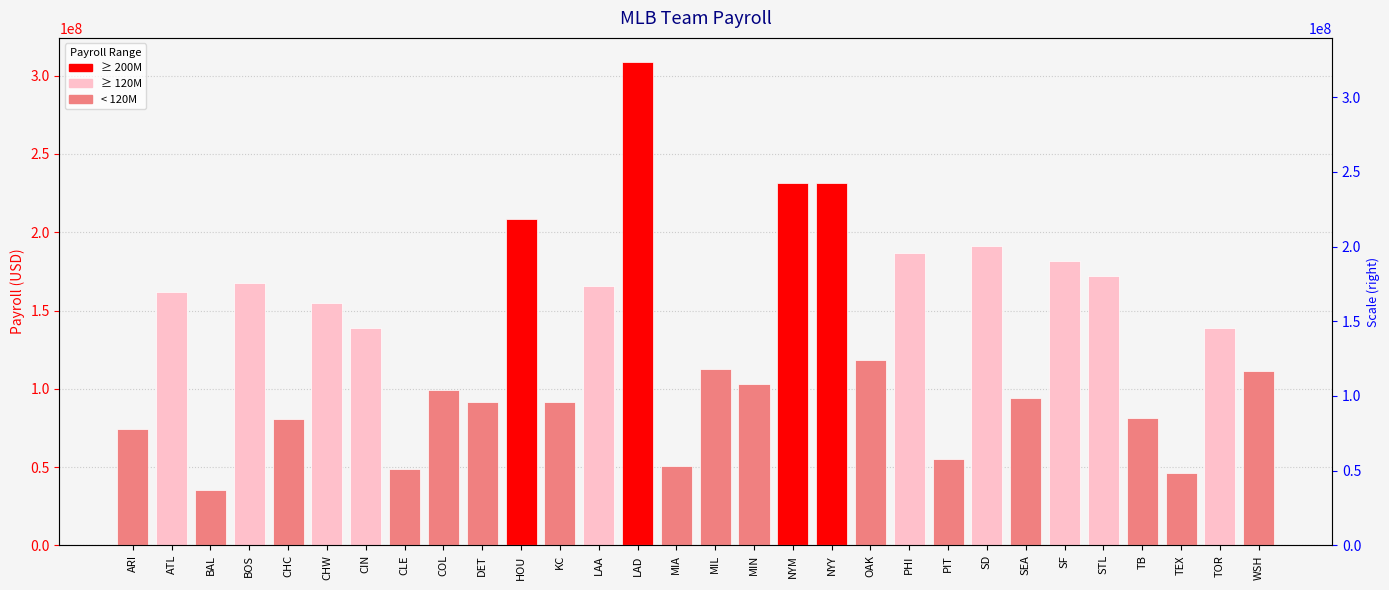

Count the number of data series in this chart.

1